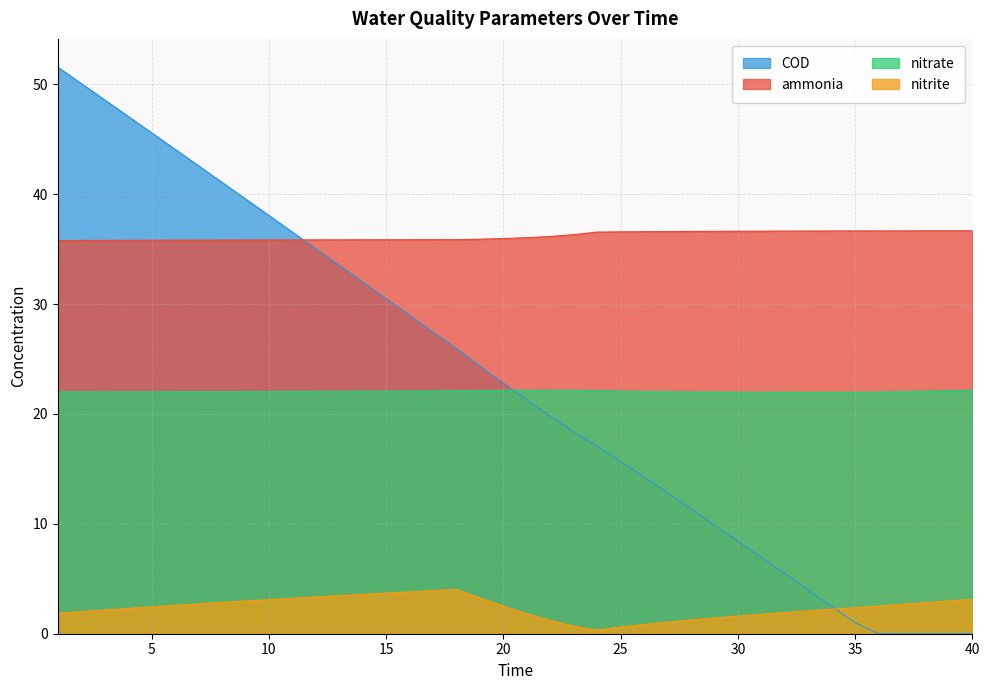

Reading left to right, list all the values displayed in this chart.

ammonia: 1=35.8	2=35.8	3=35.8	4=35.8	5=35.8	6=35.8	7=35.8	8=35.8	9=35.8	10=35.8	11=35.8	12=35.8	13=35.8	14=35.8	15=35.8	16=35.9	17=35.9	18=35.9	19=35.9	20=36.0	21=36.0	22=36.1	23=36.3	24=36.5	25=36.6	26=36.6	27=36.6	28=36.6	29=36.6	30=36.6	31=36.6	32=36.6	33=36.6	34=36.6	35=36.7	36=36.7	37=36.7	38=36.7	39=36.7	40=36.7
nitrite: 1=1.9	2=2.0	3=2.2	4=2.3	5=2.4	6=2.6	7=2.7	8=2.8	9=3.0	10=3.1	11=3.2	12=3.3	13=3.5	14=3.6	15=3.7	16=3.8	17=3.9	18=4.0	19=3.3	20=2.5	21=1.8	22=1.2	23=0.7	24=0.3	25=0.6	26=0.8	27=1.1	28=1.3	29=1.4	30=1.6	31=1.8	32=1.9	33=2.1	34=2.2	35=2.4	36=2.5	37=2.7	38=2.8	39=3.0	40=3.1
nitrate: 1=22.0	2=22.0	3=22.0	4=22.0	5=22.0	6=22.0	7=22.0	8=22.0	9=22.0	10=22.0	11=22.0	12=22.1	13=22.1	14=22.1	15=22.1	16=22.1	17=22.1	18=22.1	19=22.1	20=22.1	21=22.2	22=22.2	23=22.2	24=22.1	25=22.1	26=22.0	27=22.0	28=22.0	29=22.0	30=22.0	31=22.0	32=22.0	33=22.0	34=22.0	35=22.0	36=22.0	37=22.0	38=22.1	39=22.1	40=22.2
COD: 1=51.5	2=50.1	3=48.6	4=47.1	5=45.6	6=44.1	7=42.6	8=41.1	9=39.6	10=38.1	11=36.6	12=35.0	13=33.5	14=32.0	15=30.5	16=29.0	17=27.5	18=25.9	19=24.4	20=22.8	21=21.3	22=19.8	23=18.4	24=17.1	25=15.7	26=14.3	27=12.8	28=11.4	29=9.9	30=8.4	31=7.0	32=5.5	33=4.0	34=2.5	35=1.0	36=0.0	37=0.0	38=0.0	39=0.0	40=0.0